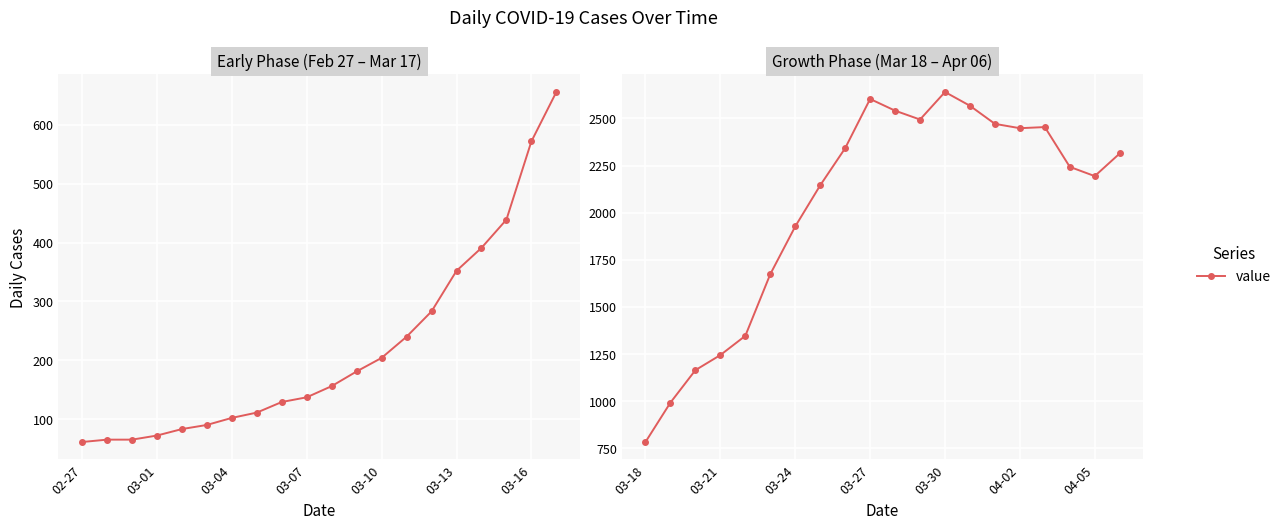

Count the number of categories in the chart.

20